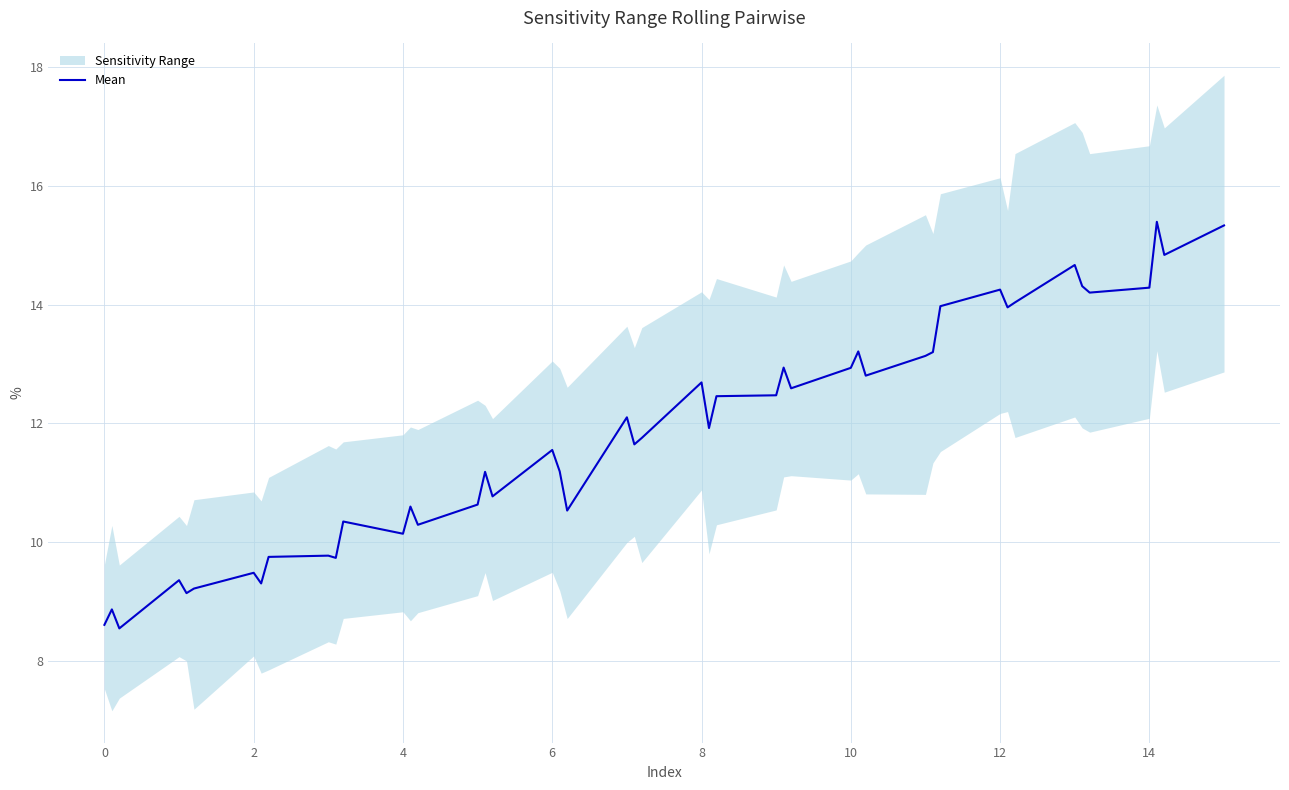

Is the value of mean at 9 greater than the value of upper at 7?

No